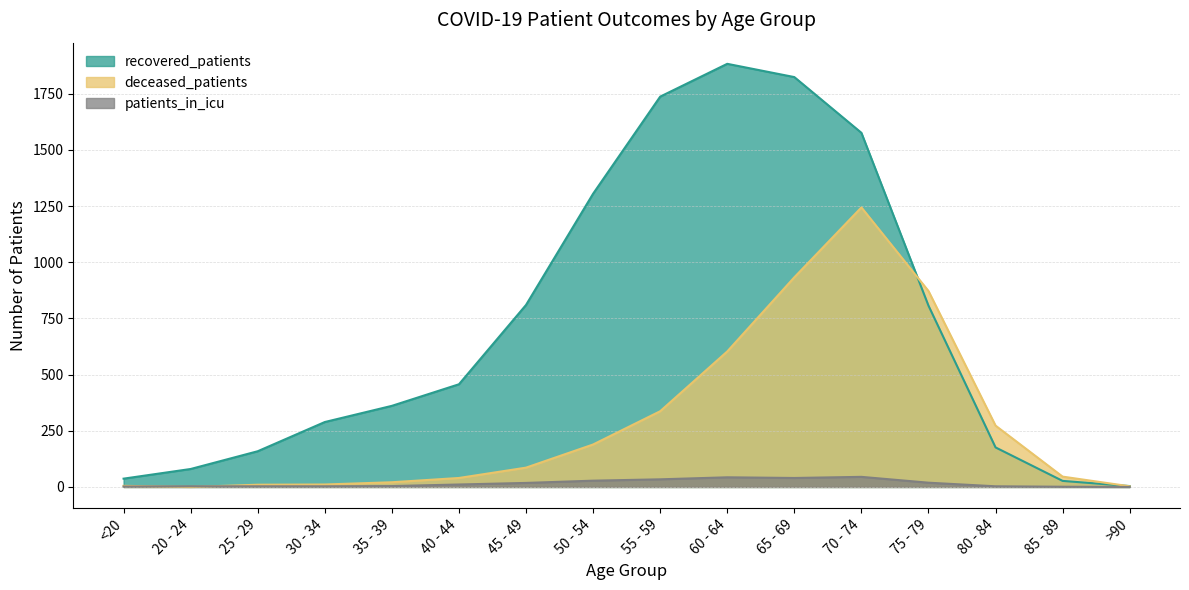

The deceased_patients series shows 1244 at 70 - 74. True or false?

True